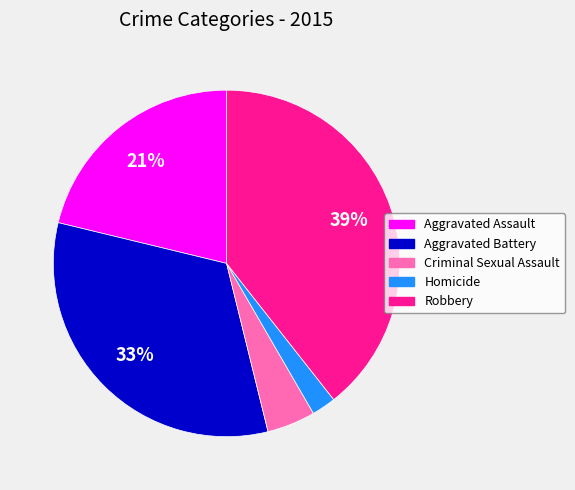

To the nearest percent, what is the combined percentage of Criminal Sexual Assault and Aggravated Assault?

26%